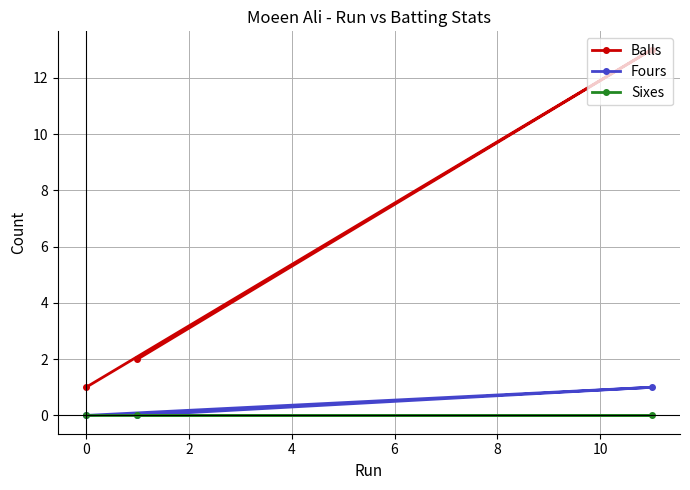

Which series has the largest range (max minus min)?

Balls